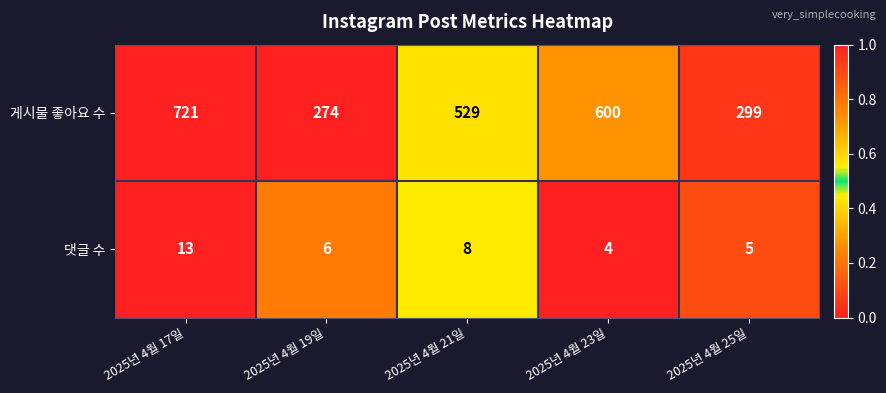

Rank the series at 2025년 4월 19일 from highest to lowest value.

게시물 좋아요 수, 댓글 수